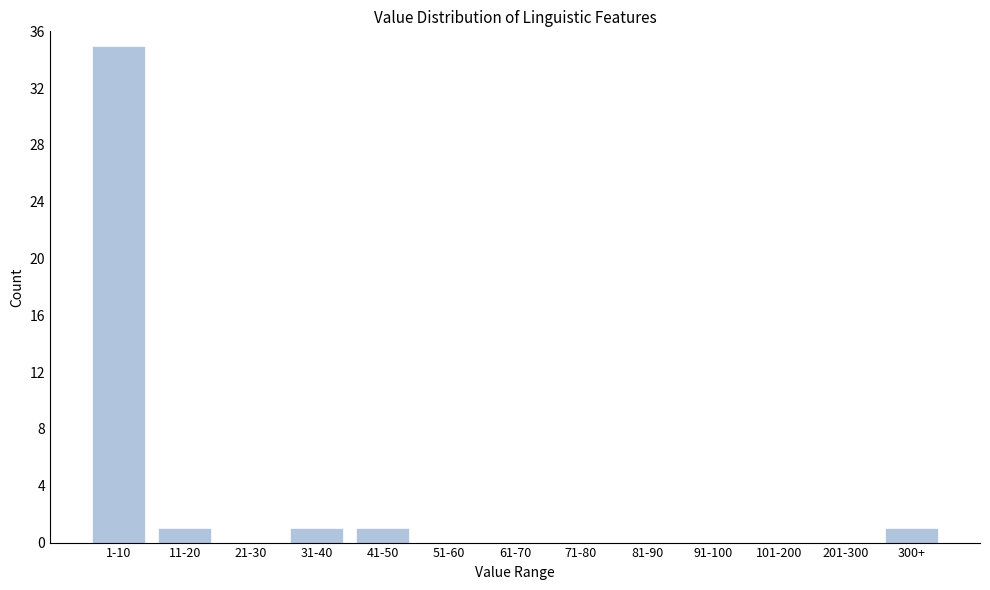

Reading left to right, what are all the values shown in this chart?

1-10=35	11-20=1	21-30=0	31-40=1	41-50=1	51-60=0	61-70=0	71-80=0	81-90=0	91-100=0	101-200=0	201-300=0	300+=1